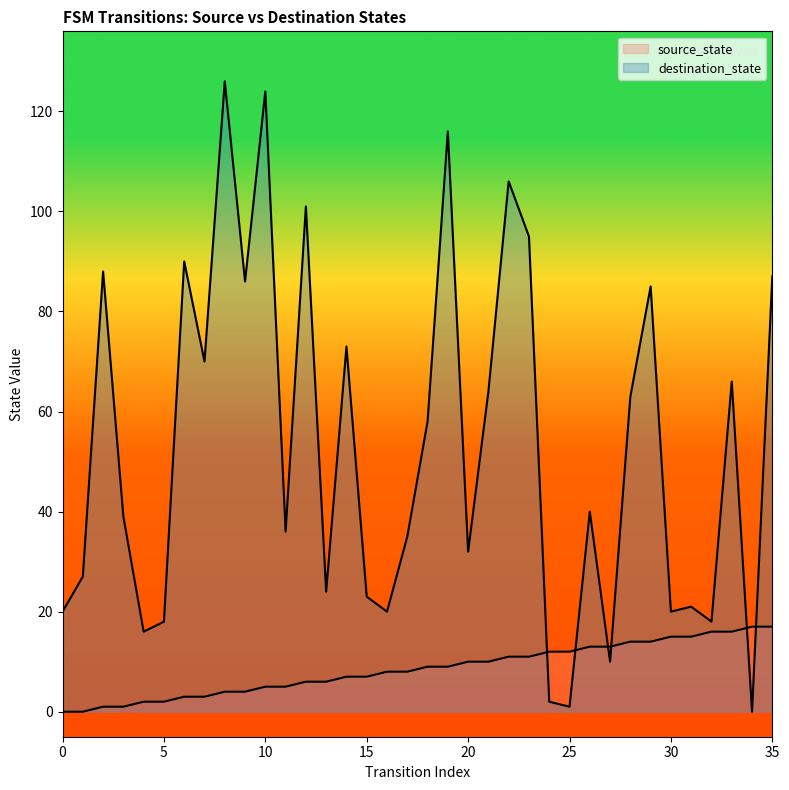

True or false: source_state has a value of 3 at 4.

False